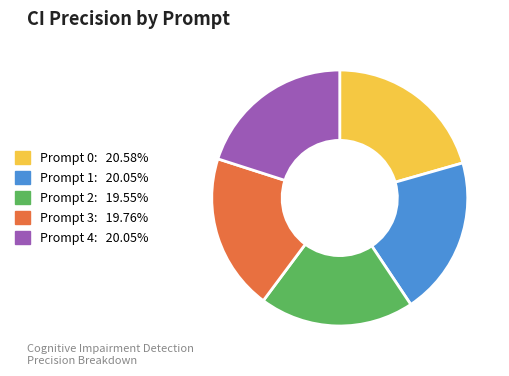

Does Prompt 0 represent more than half of the total?

No